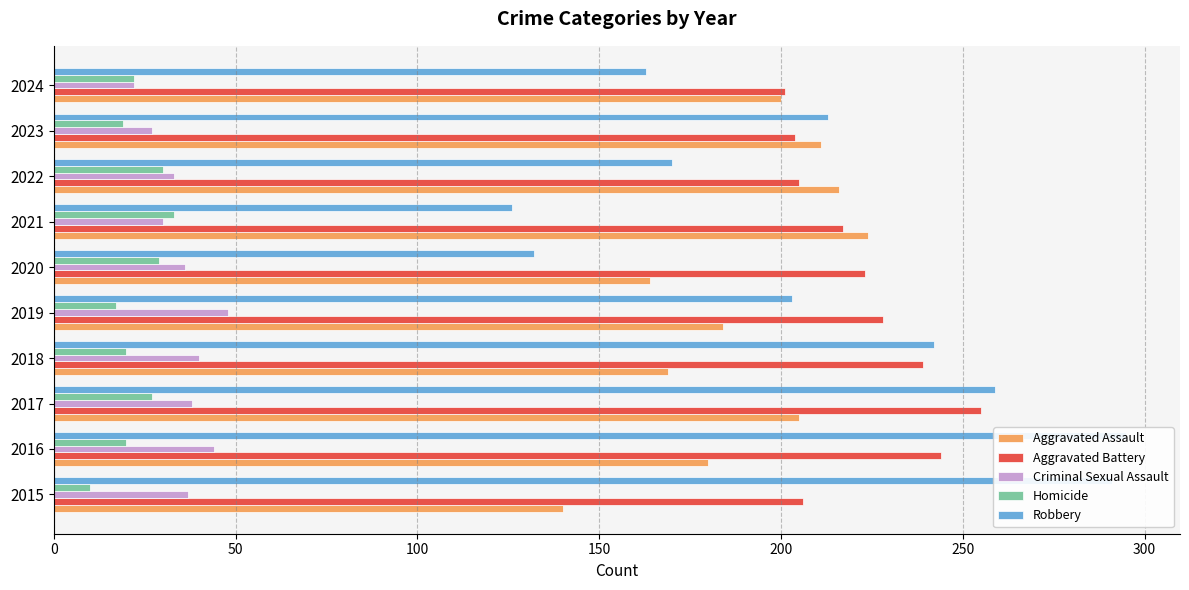

How many groups of bars are there?

10